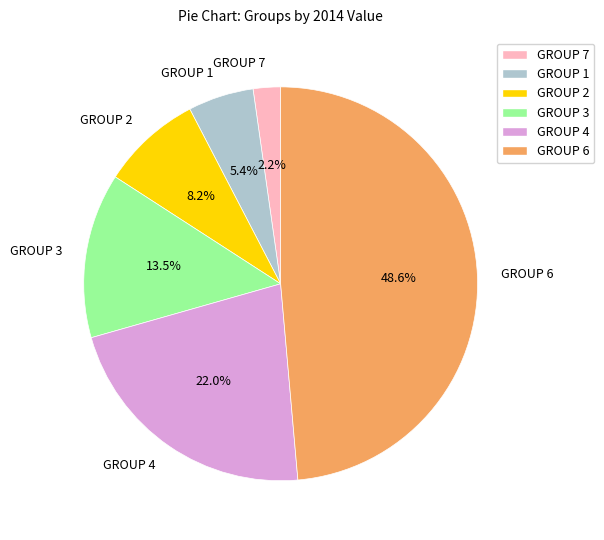

How much of the chart is everything except GROUP 1?

94.6%